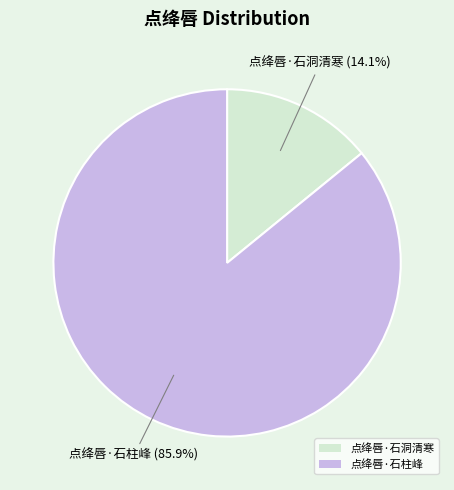

Does any single category account for the majority?

Yes